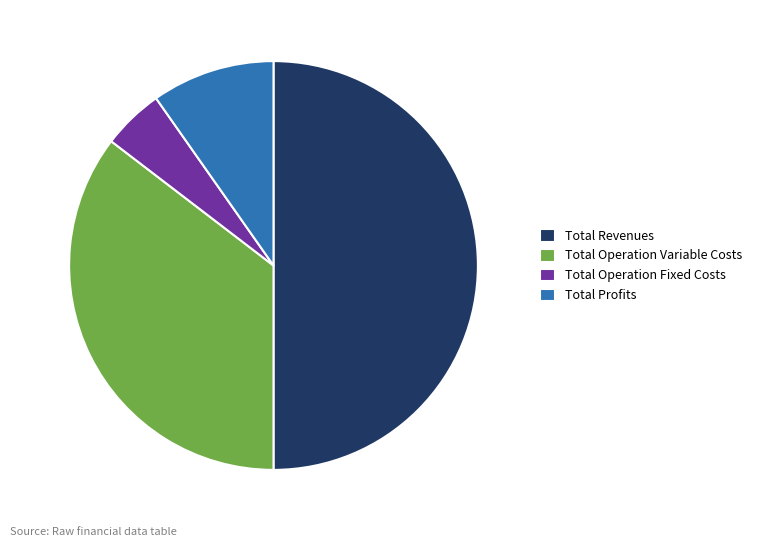

Between Total Profits and Total Operation Variable Costs, which is larger?

Total Operation Variable Costs